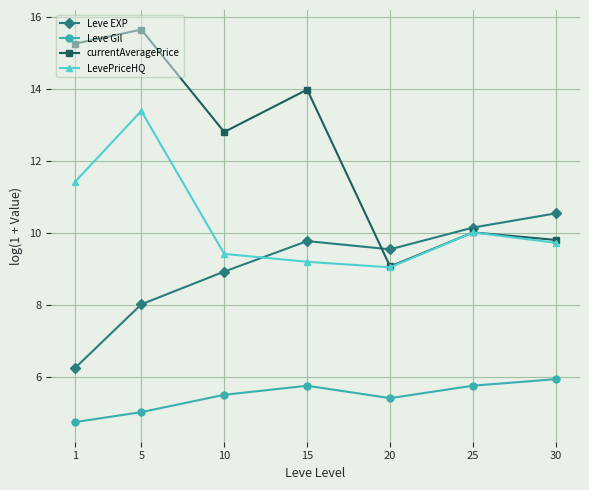

What is the value of the LevePriceHQ point at the 4th from the left?

9.2